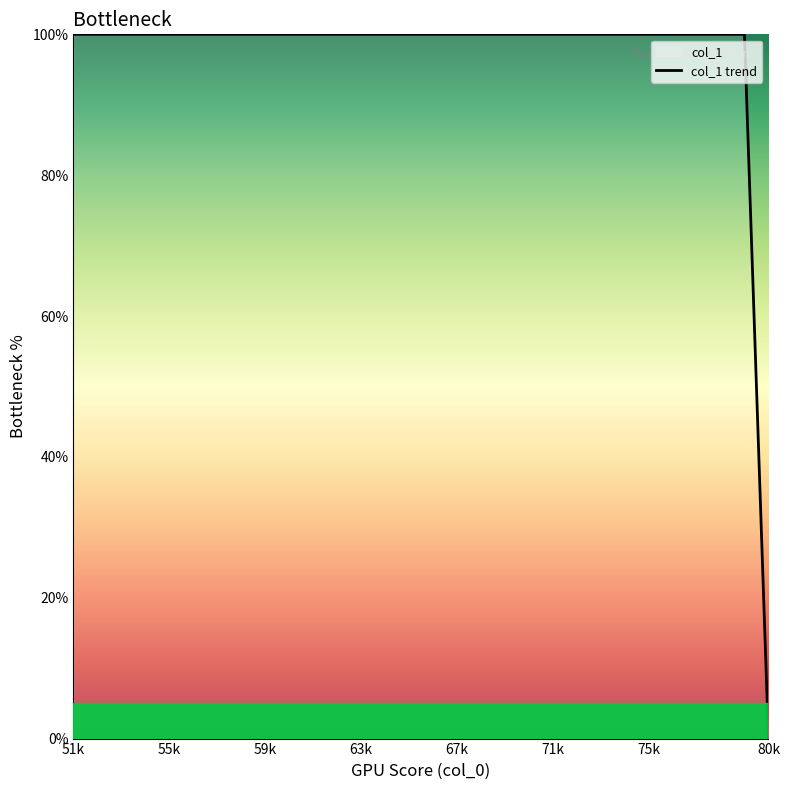

The value at 75k is 150. True or false?

False